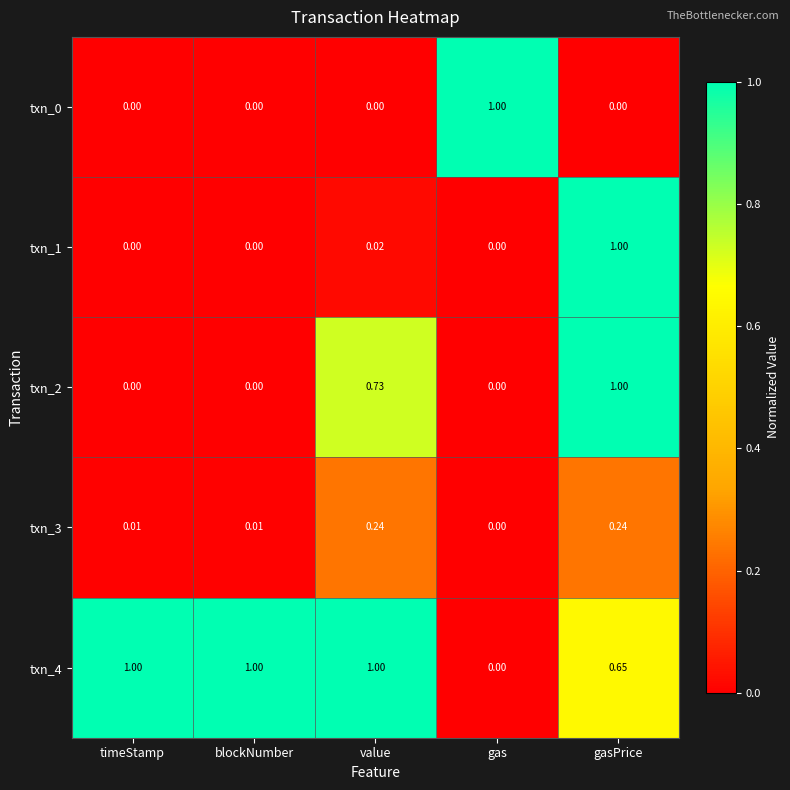

Is the value of txn_3 at blockNumber greater than the value of txn_1 at blockNumber?

Yes